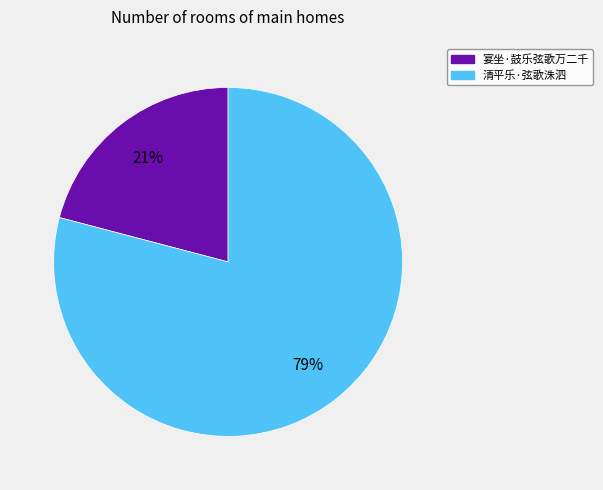

True or false: 宴坐·鼓乐弦歌万二千 accounts for 21% of the total.

True